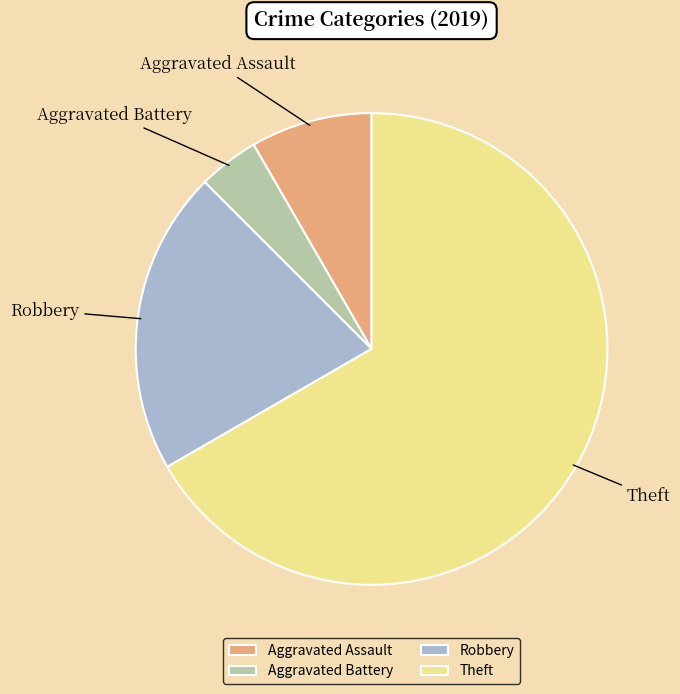

Do Aggravated Assault and Robbery together represent more than half of the pie?

No